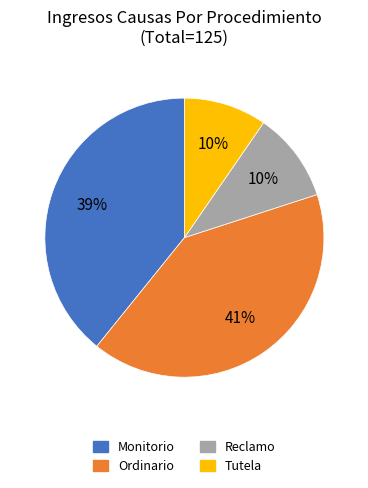

How many slices are in this pie chart?

4